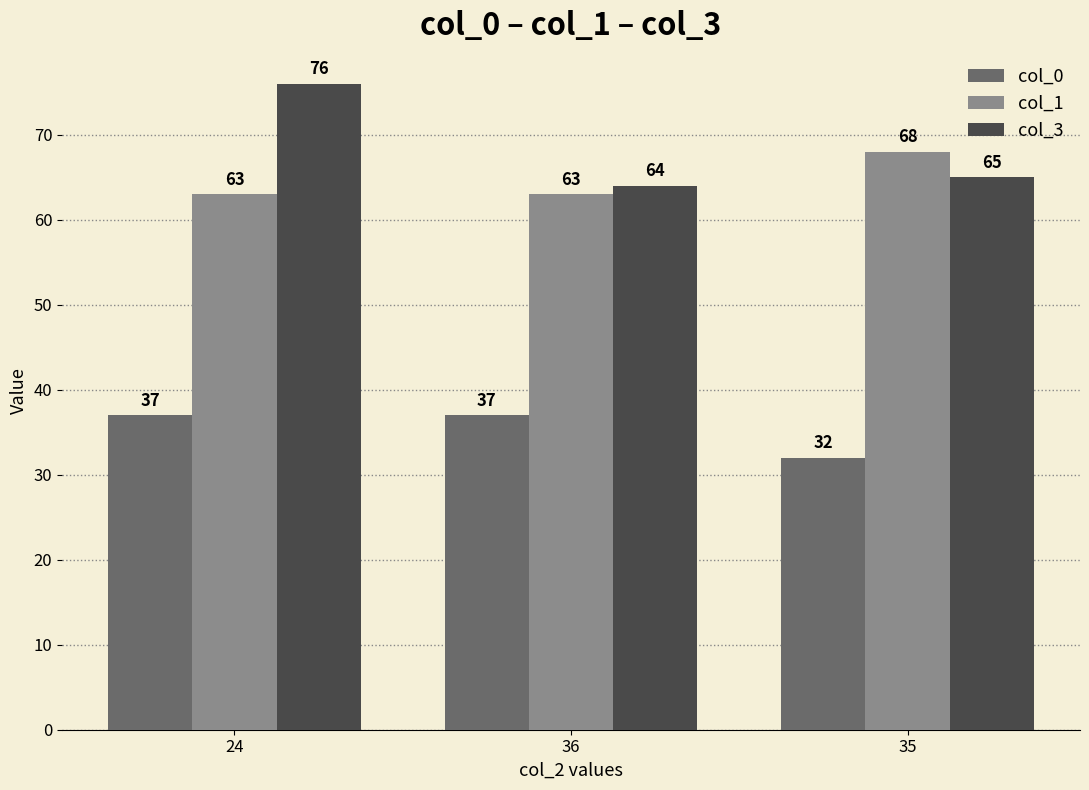

Rank the series at 35 from lowest to highest value.

col_0, col_3, col_1